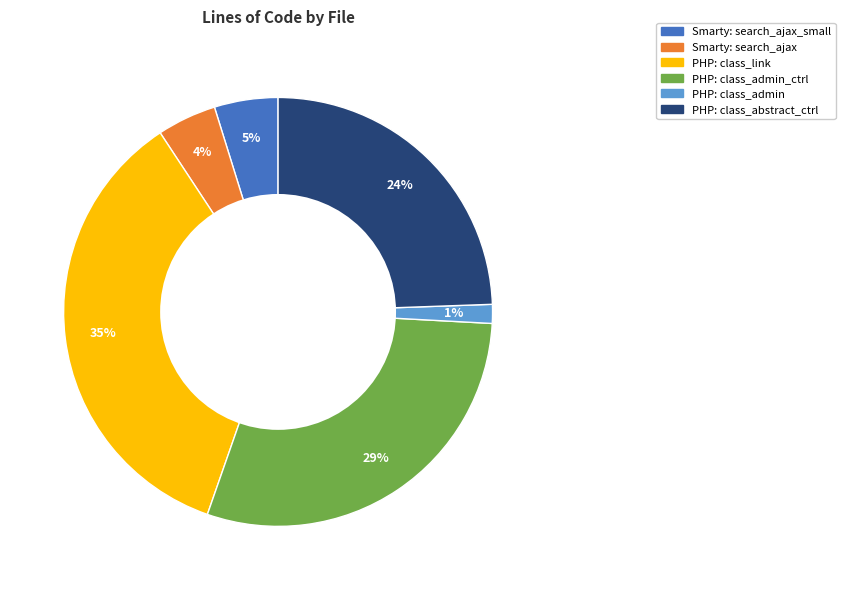

To the nearest percent, what portion does Smarty: search_ajax_small represent?

5%